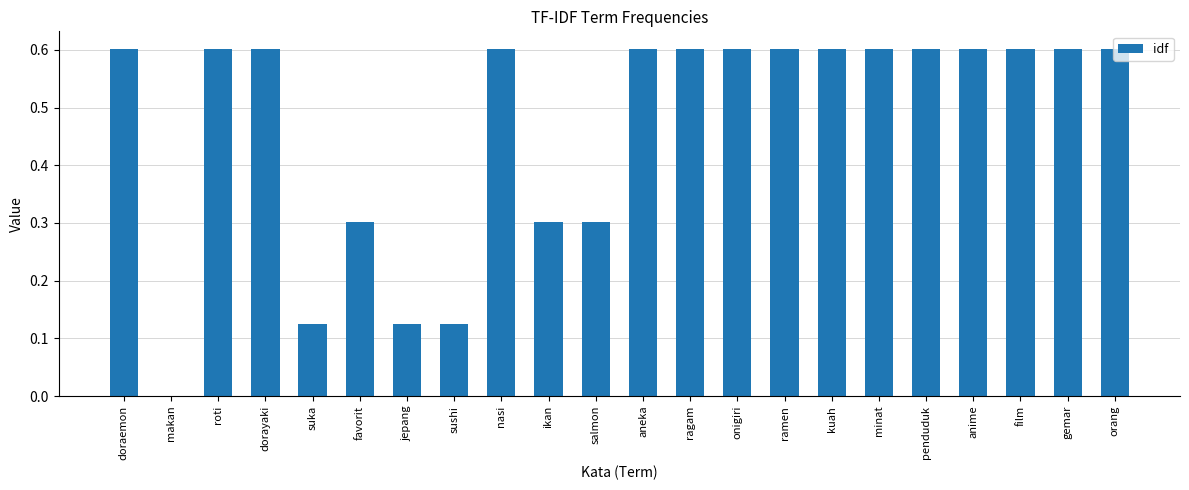

The chart shows a value of 0.6 at roti. True or false?

True